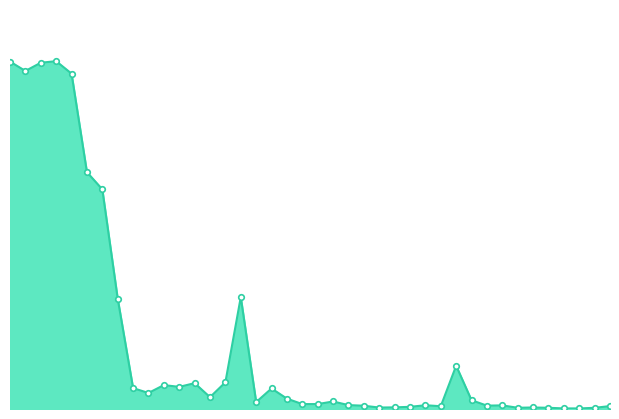

How many lines are shown in the chart?

1